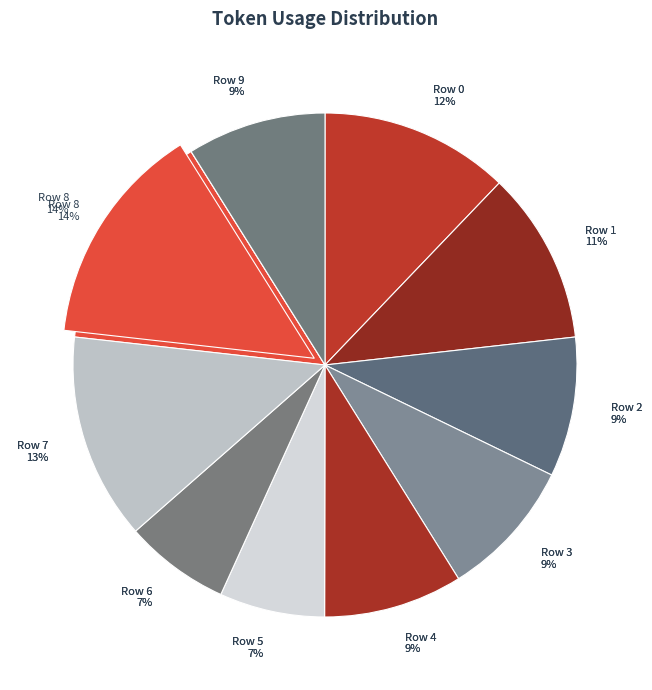

Approximately how many times larger is the value at Row 5 compared to Row 7?

0.5